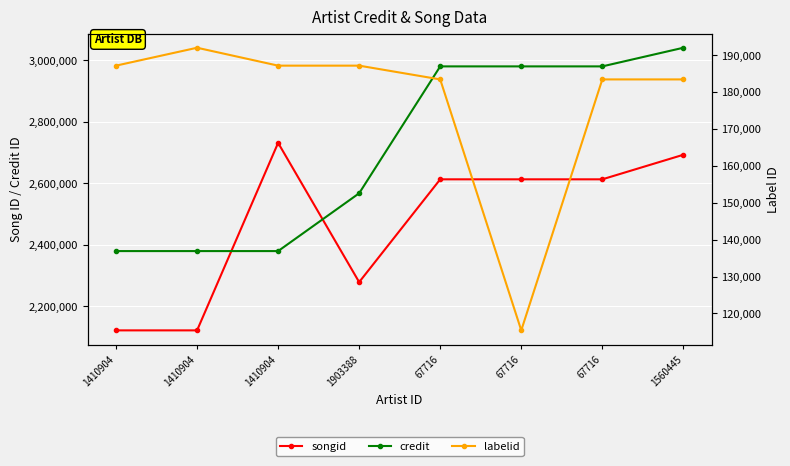

True or false: labelid has a value of 191959 at 1410904.

True